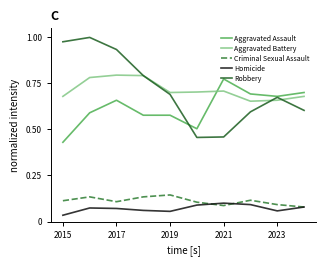

True or false: Robbery and Criminal Sexual Assault intersect in this chart.

False